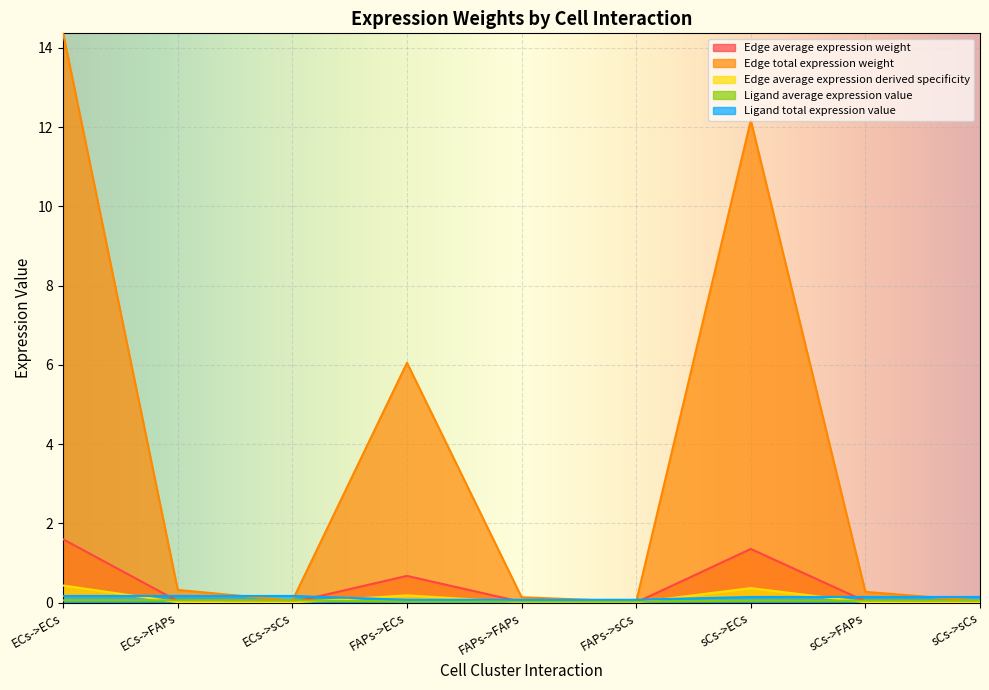

What is the sum of the Ligand average expression value values at FAPs->sCs and ECs->sCs?

0.1